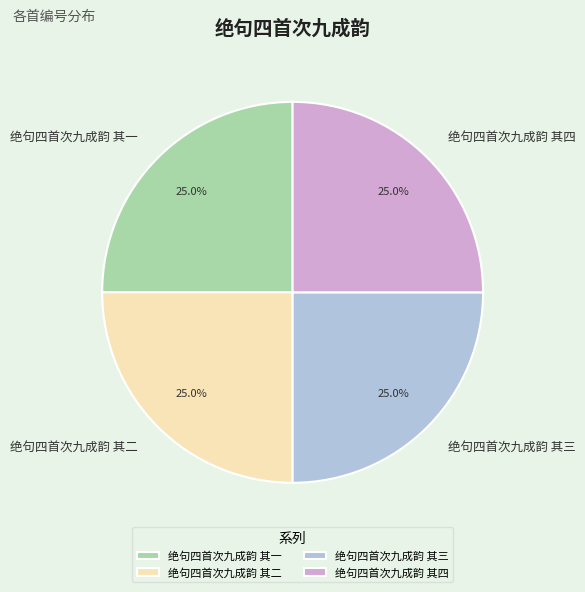

True or false: 绝句四首次九成韵 其四 accounts for 39% of the total.

False